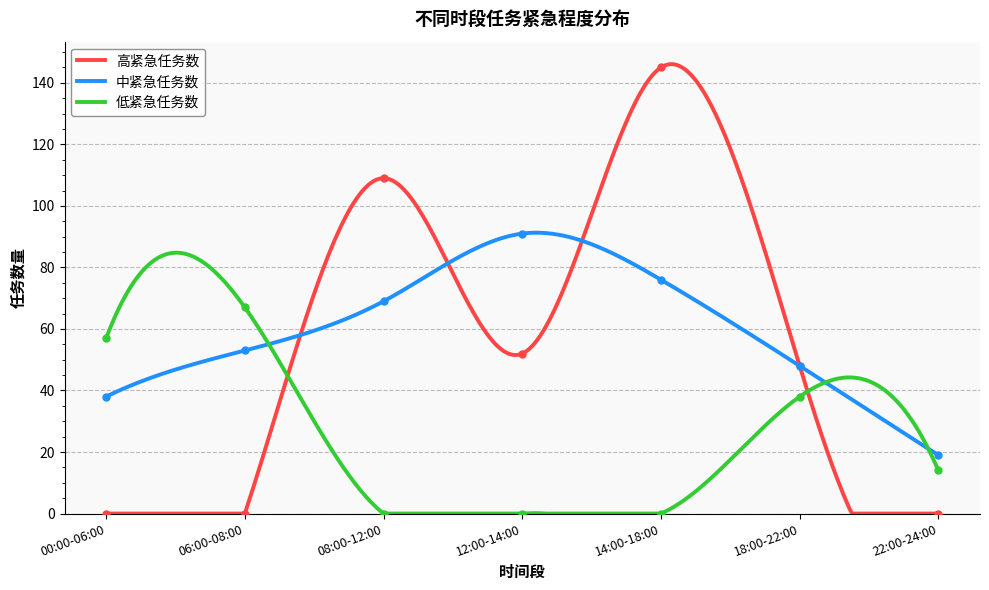

Between 06:00-08:00 and 22:00-24:00, which series saw the biggest shift?

低紧急任务数